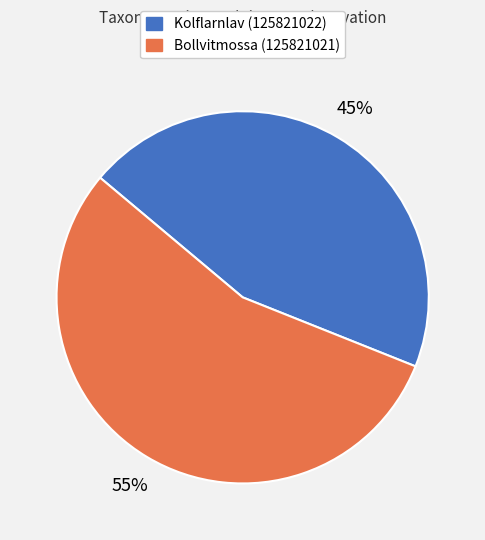

Count the number of slices in the pie.

2